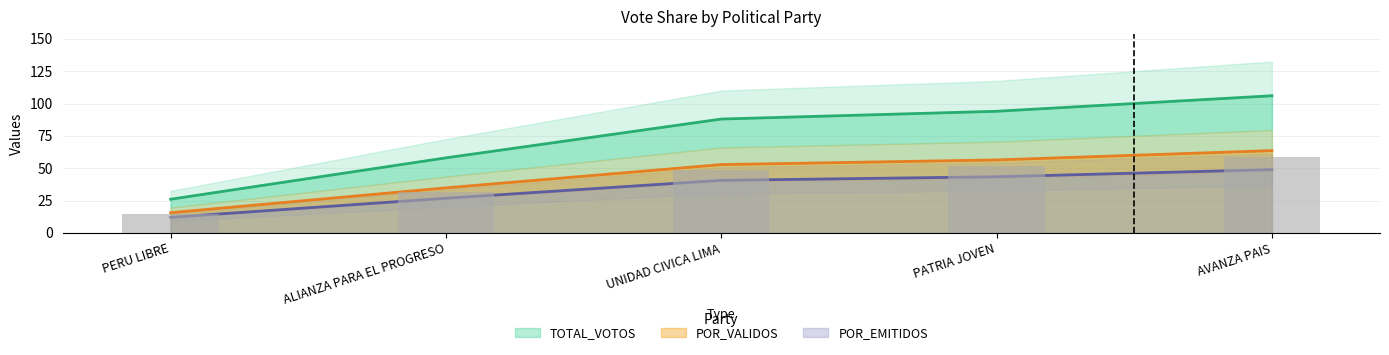

Which label corresponds to the smallest value in the chart?

PERU LIBRE